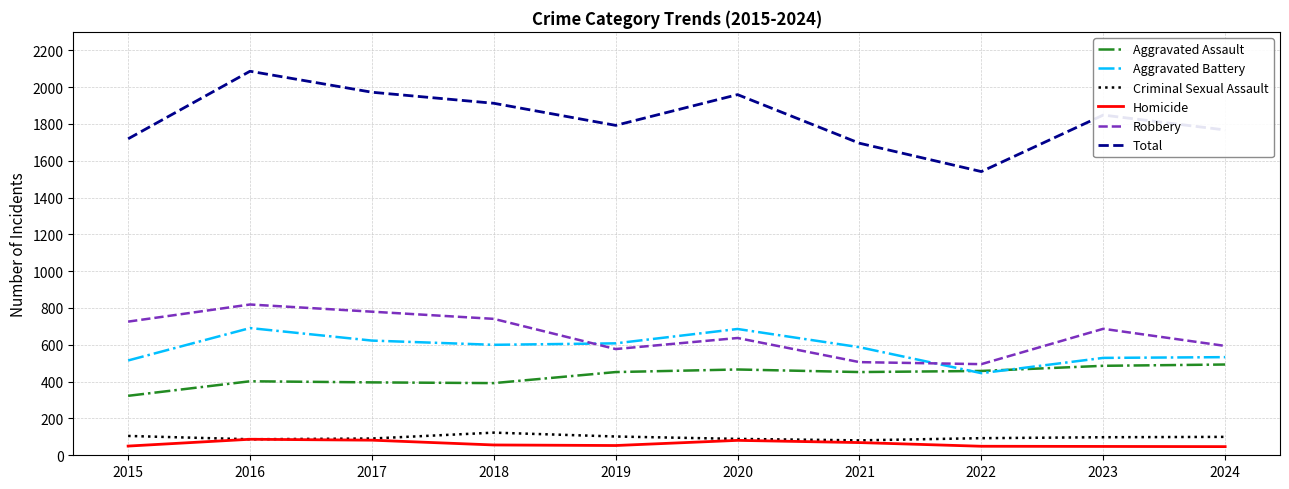

What is the difference between the Aggravated Assault values at 2020 and 2019?

14